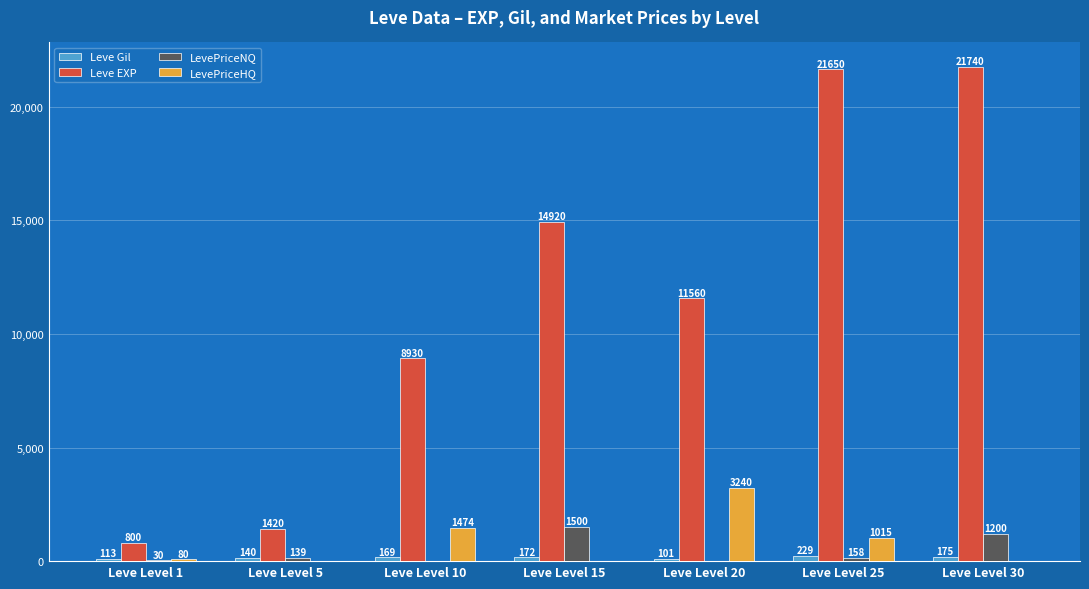

Which series has the largest total across all categories?

Leve EXP